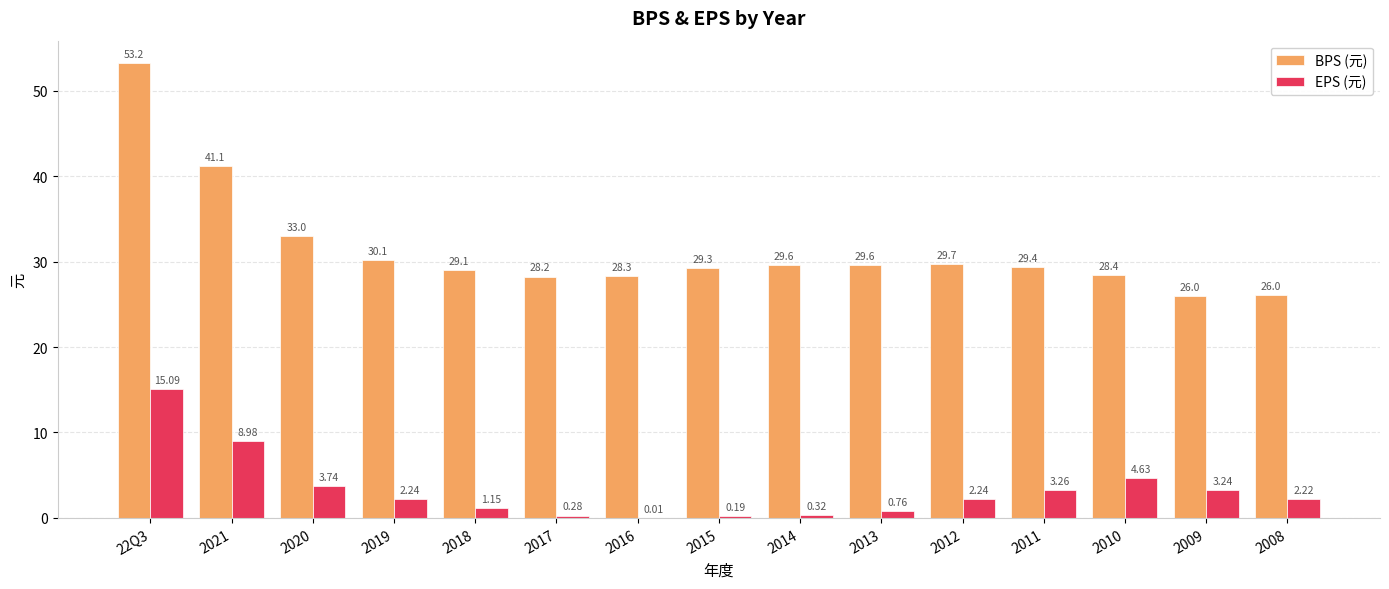

What is the sum of the BPS (元) values at 2011 and 2010?

57.8